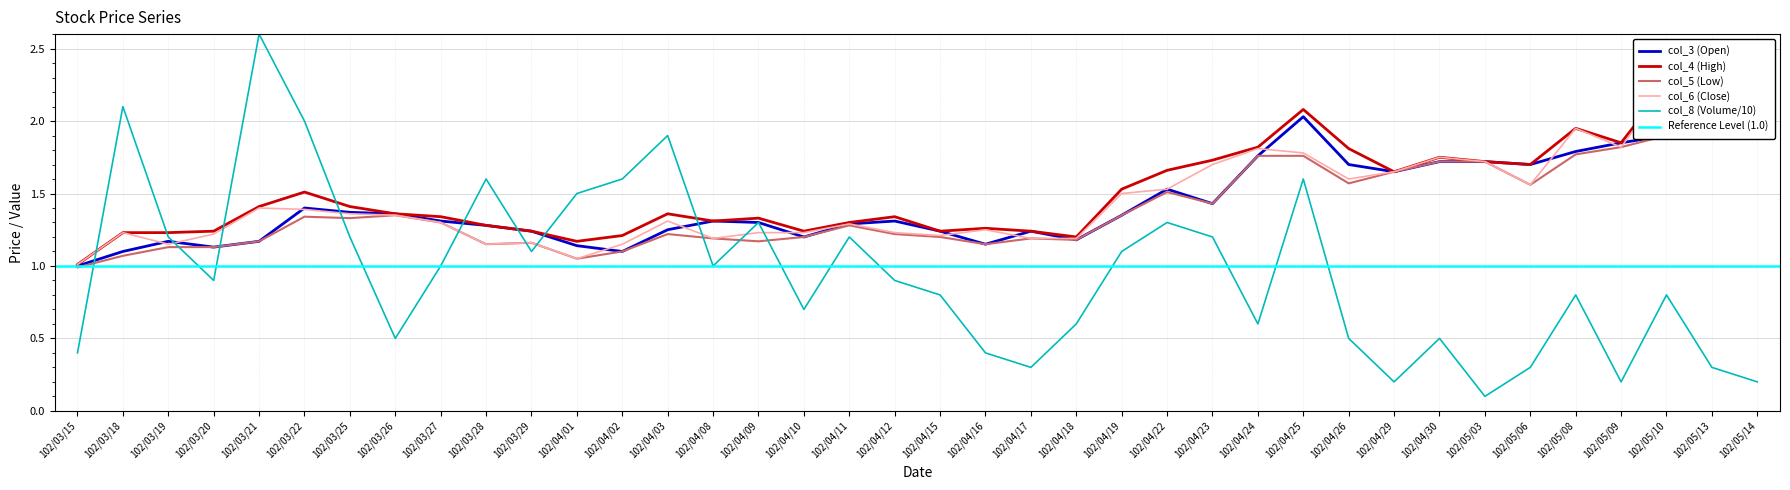

What is the label of the 7th point from the left?

102/03/25